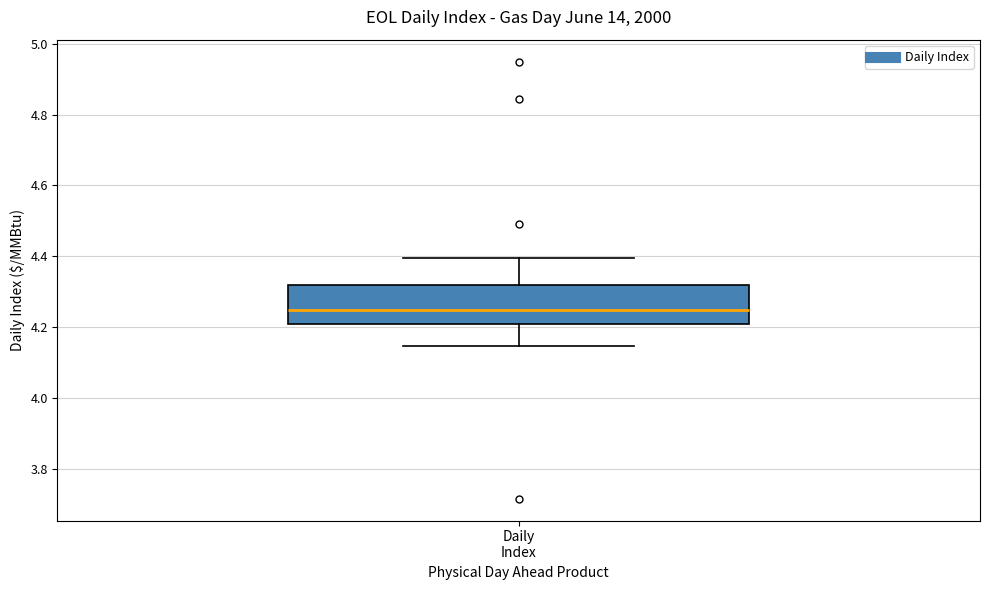

Where does the lower whisker of the box for Daily Index end on the y-axis? The values are not printed on the chart, so give them approximately, as read against the axis.

4.14